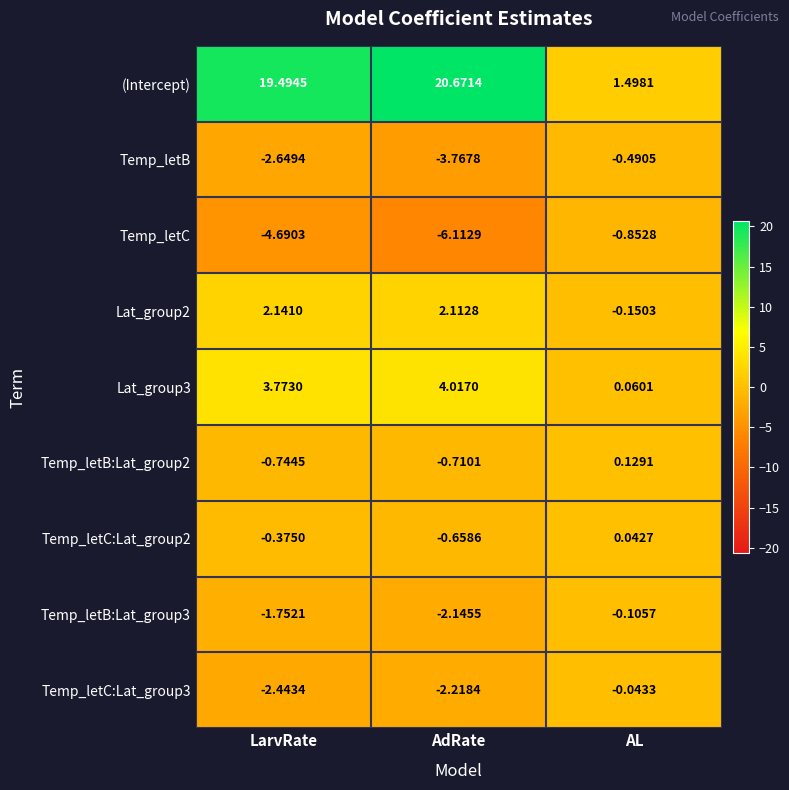

Which label corresponds to the smallest value in the chart?

AdRate